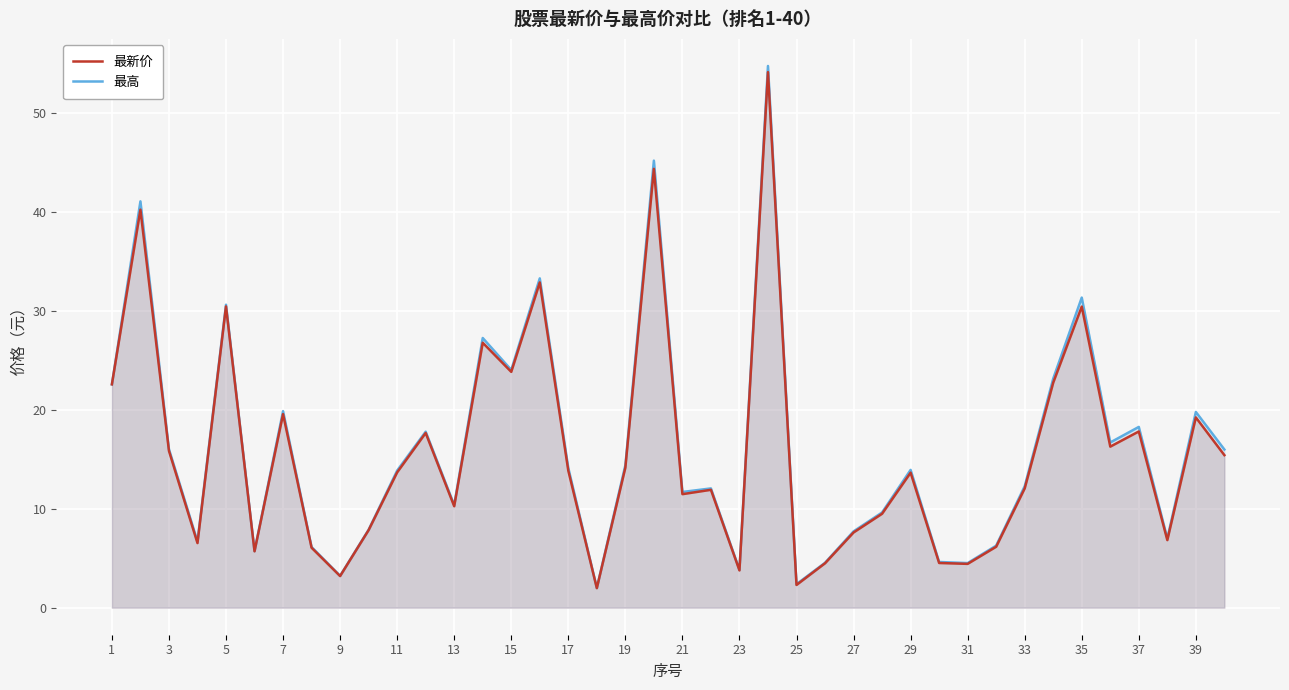

Is the value of 最高 at 7 greater than the value of 最新价 at 17?

Yes